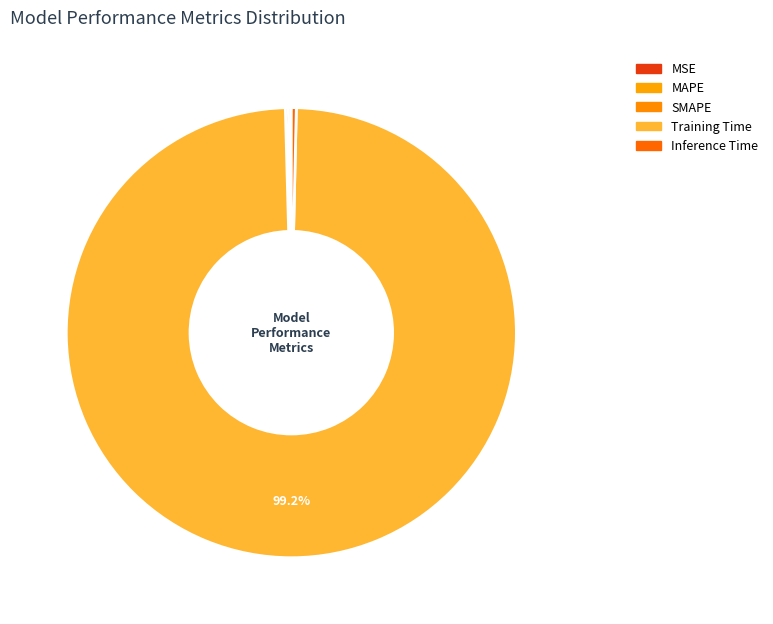

True or false: MAPE accounts for 1% of the total.

False